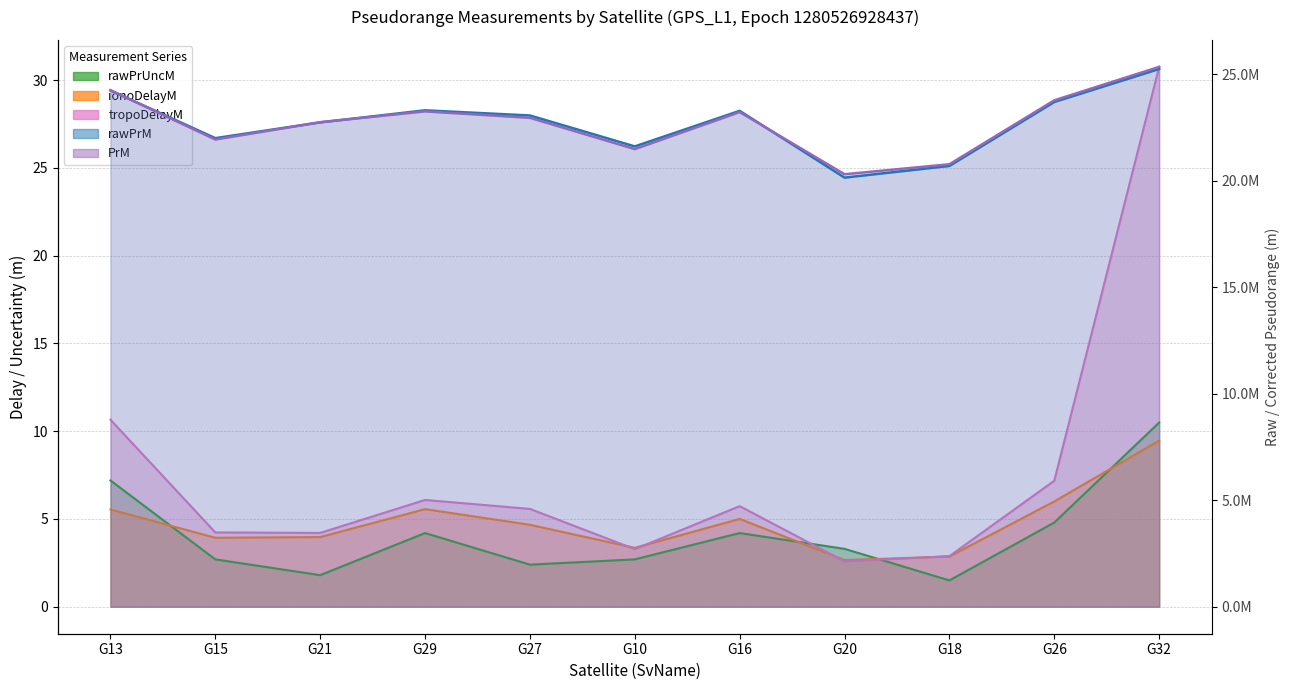

Count the number of data series in this chart.

5